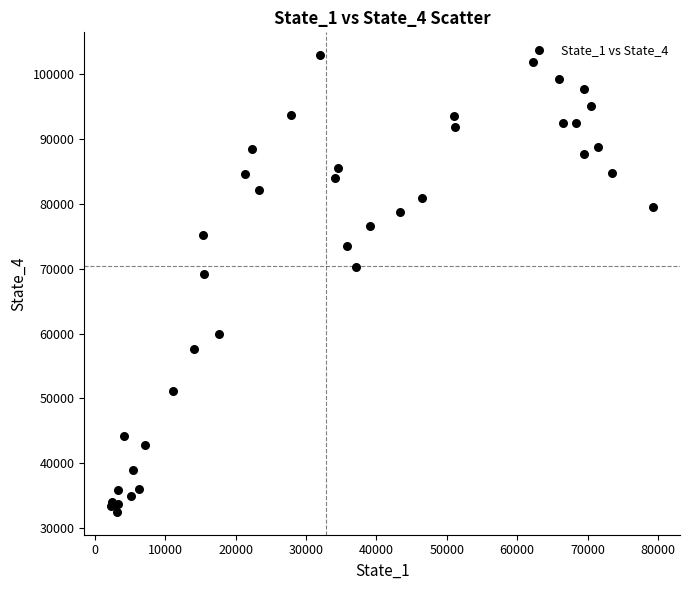

What Y value in the scatter plot is closest to 67716?

69169.9